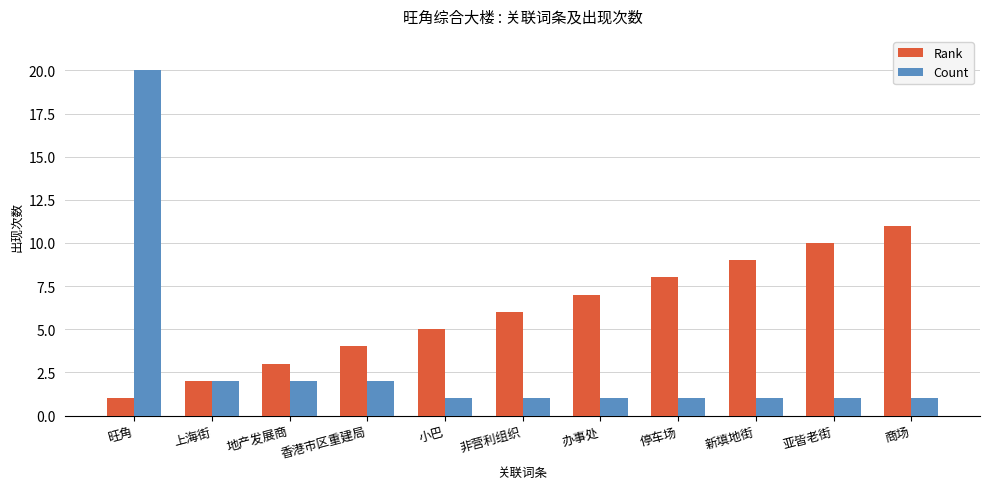

What is the label of the 5th bar from the left?

小巴